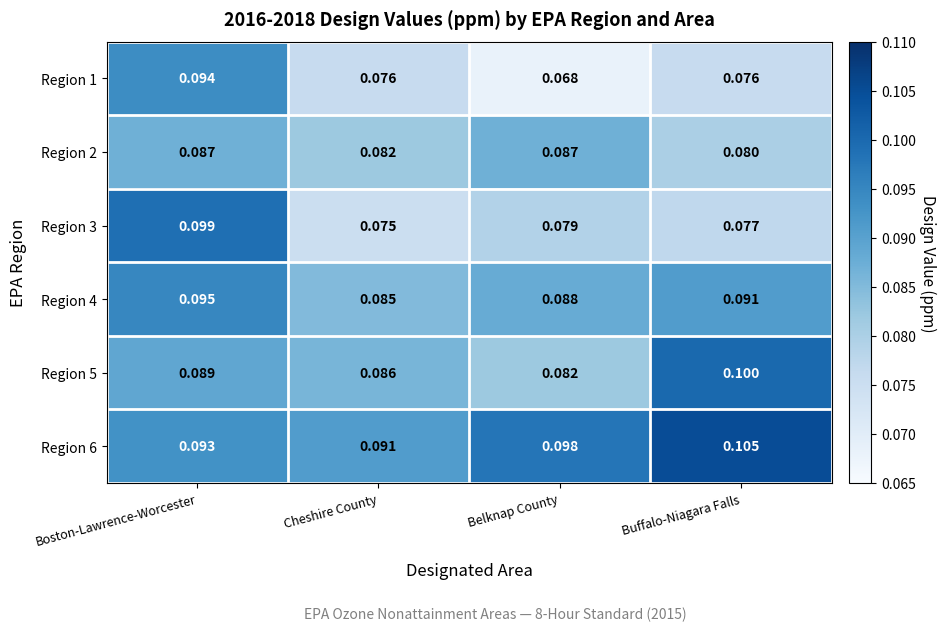

At which category does the chart reach its peak across all series?

Buffalo-Niagara Falls